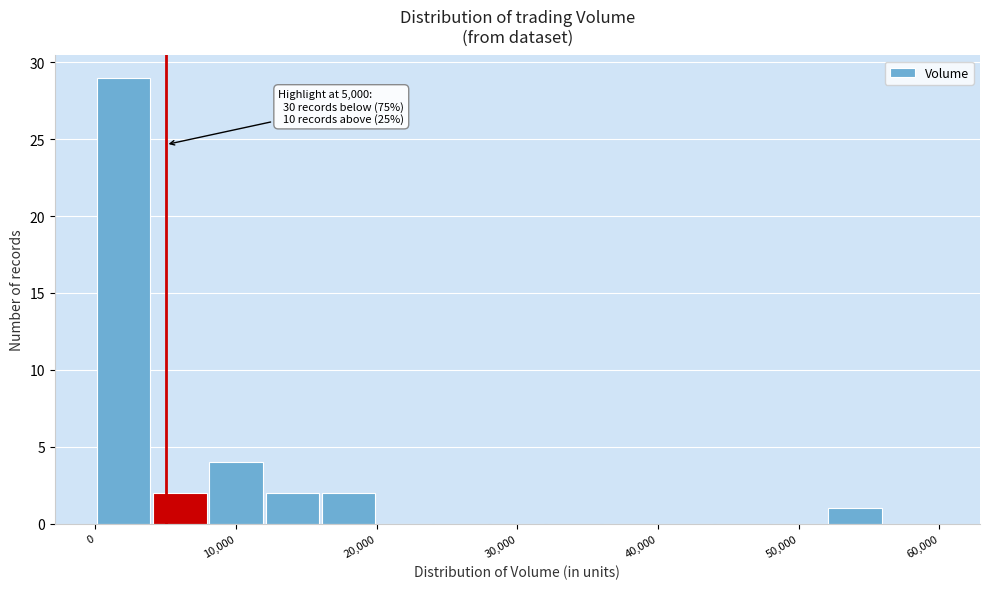

Which range on the x-axis has the tallest bar?

0 to 4000